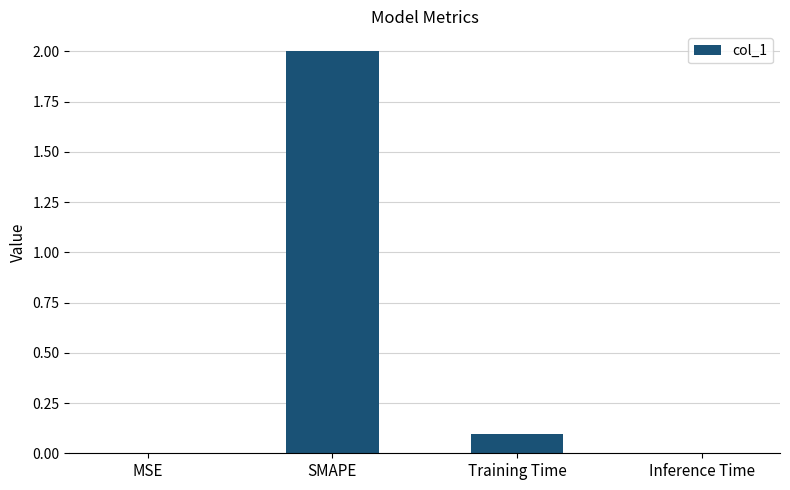

What is the sum of all values?

2.1